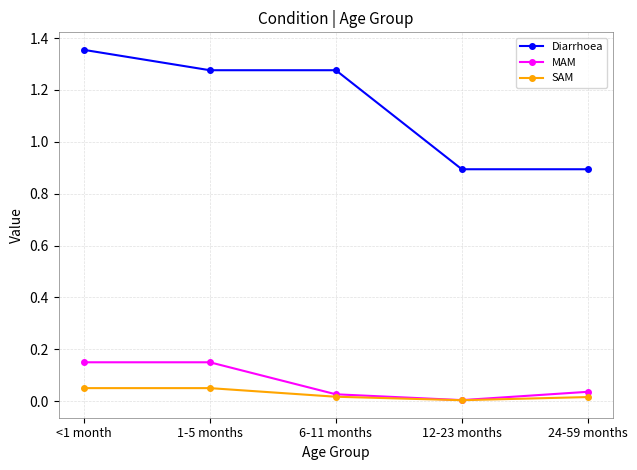

At which category is the sum across all series the highest?

<1 month